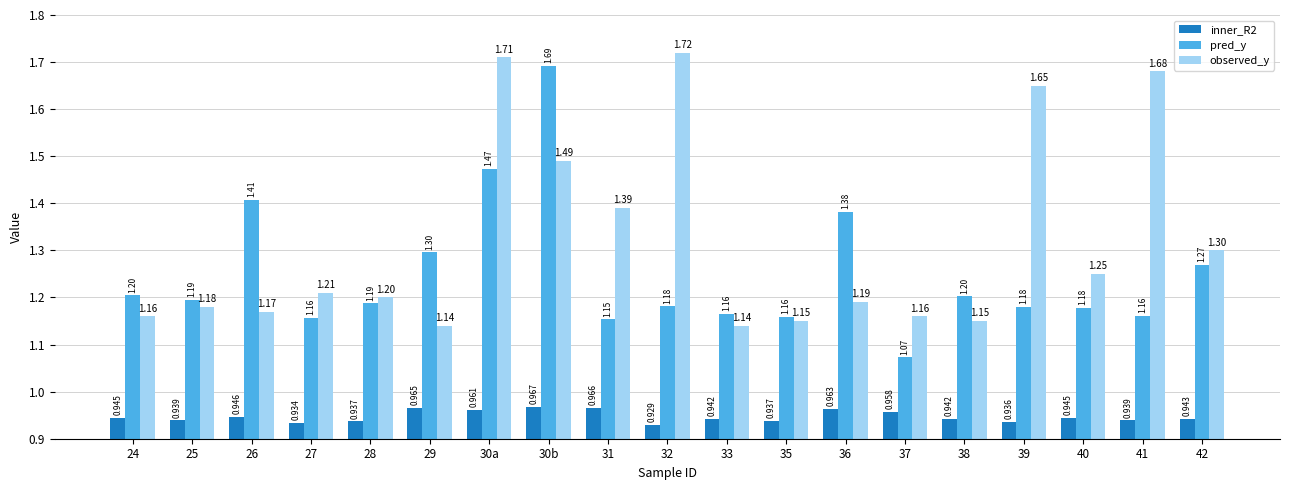

What is the label of the 9th bar from the right?

33